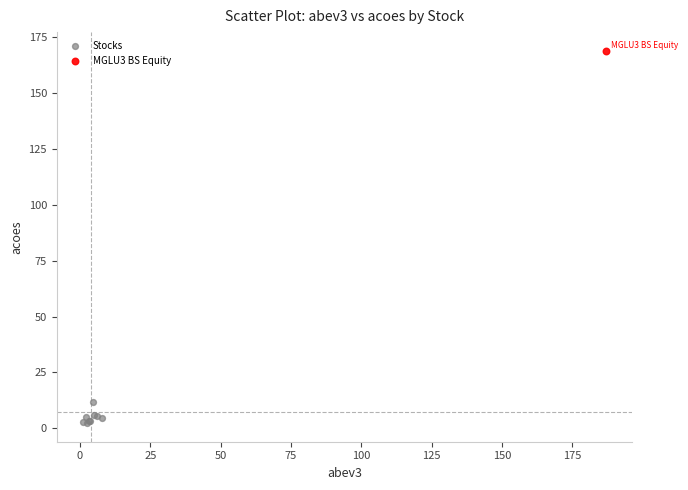

What are all the series names shown in the legend?

Stocks, MGLU3 BS Equity